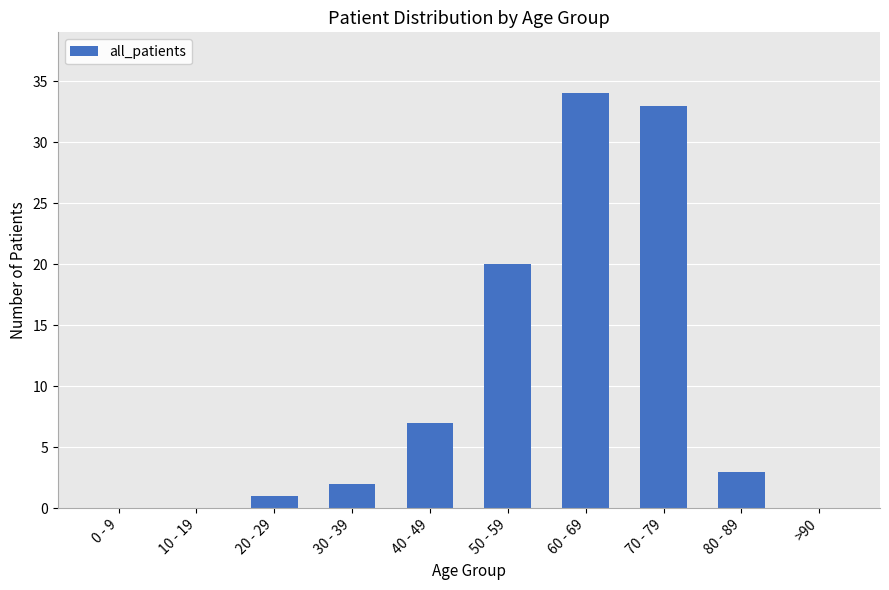

Reading left to right, list all the values displayed in this chart.

0 - 9=0	10 - 19=0	20 - 29=1	30 - 39=2	40 - 49=7	50 - 59=20	60 - 69=34	70 - 79=33	80 - 89=3	>90=0